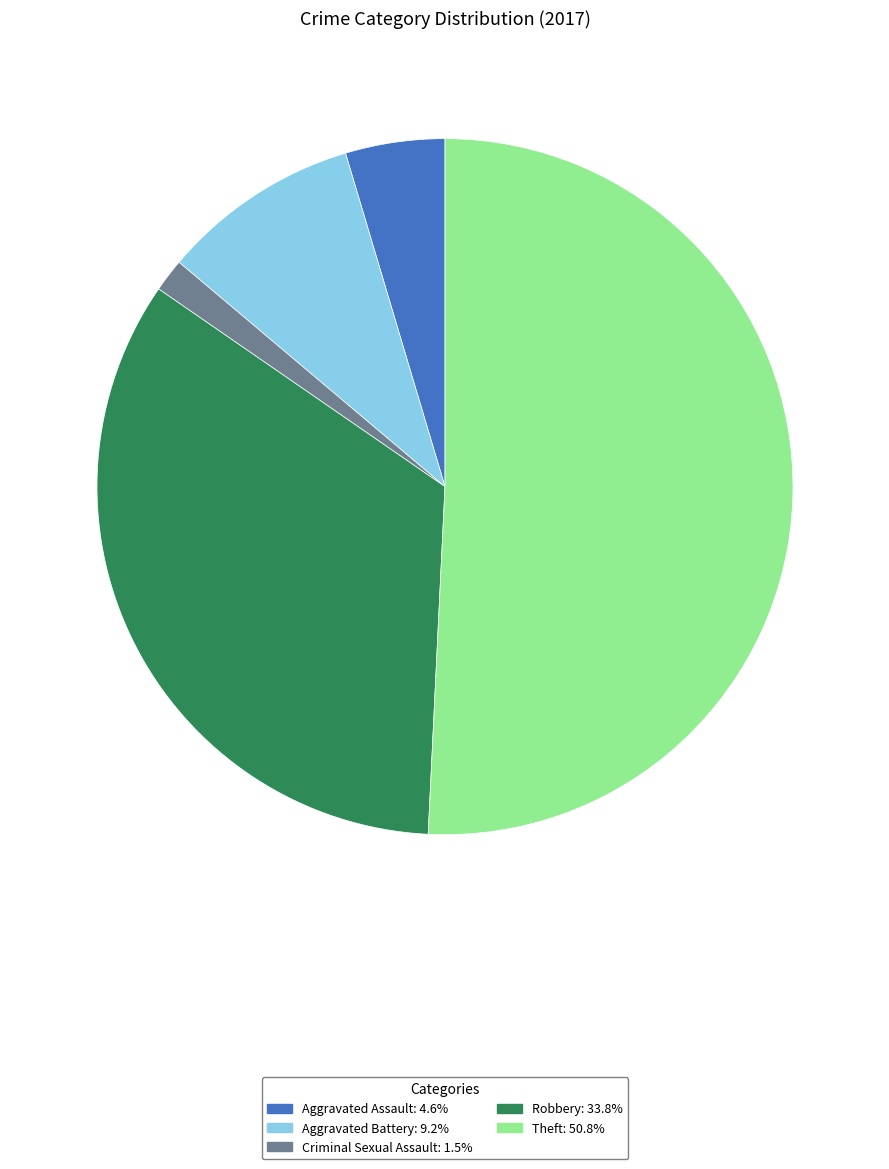

Is there any slice that represents more than half of the pie?

Yes